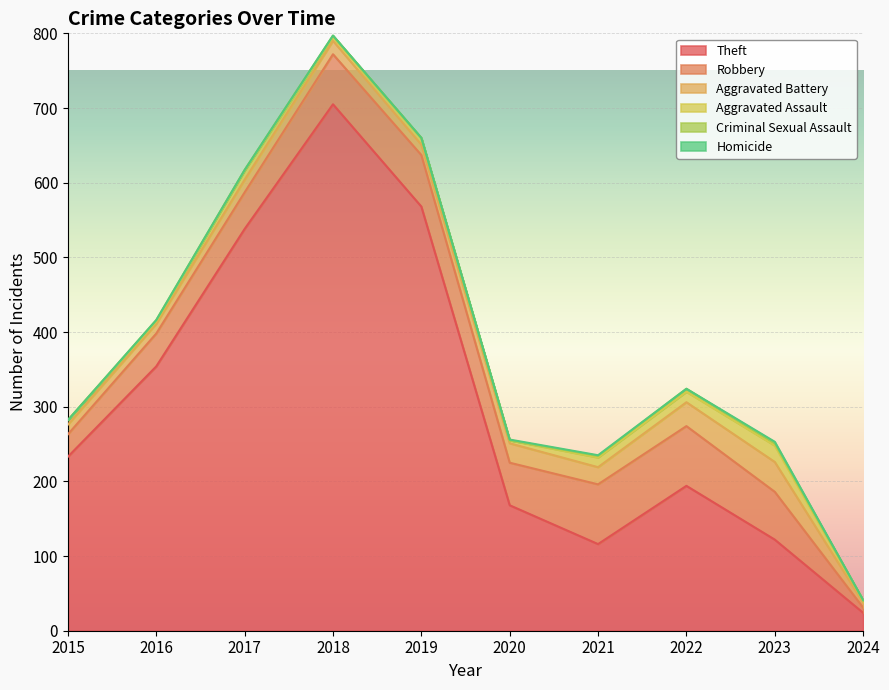

At how many categories does at least one series exceed 225?

5